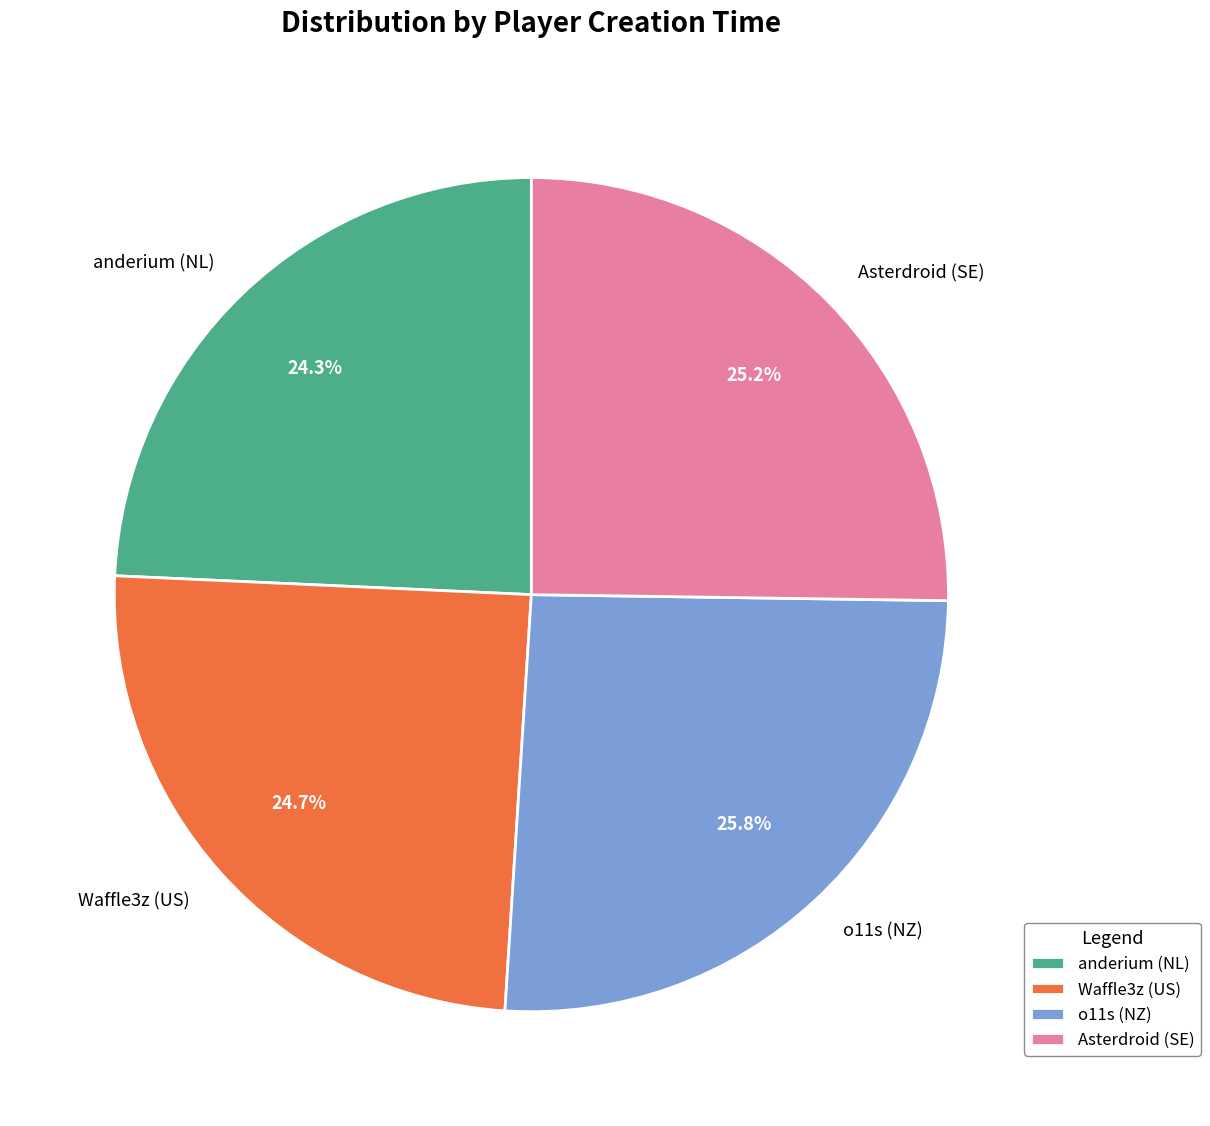

How many slices are in this pie chart?

4